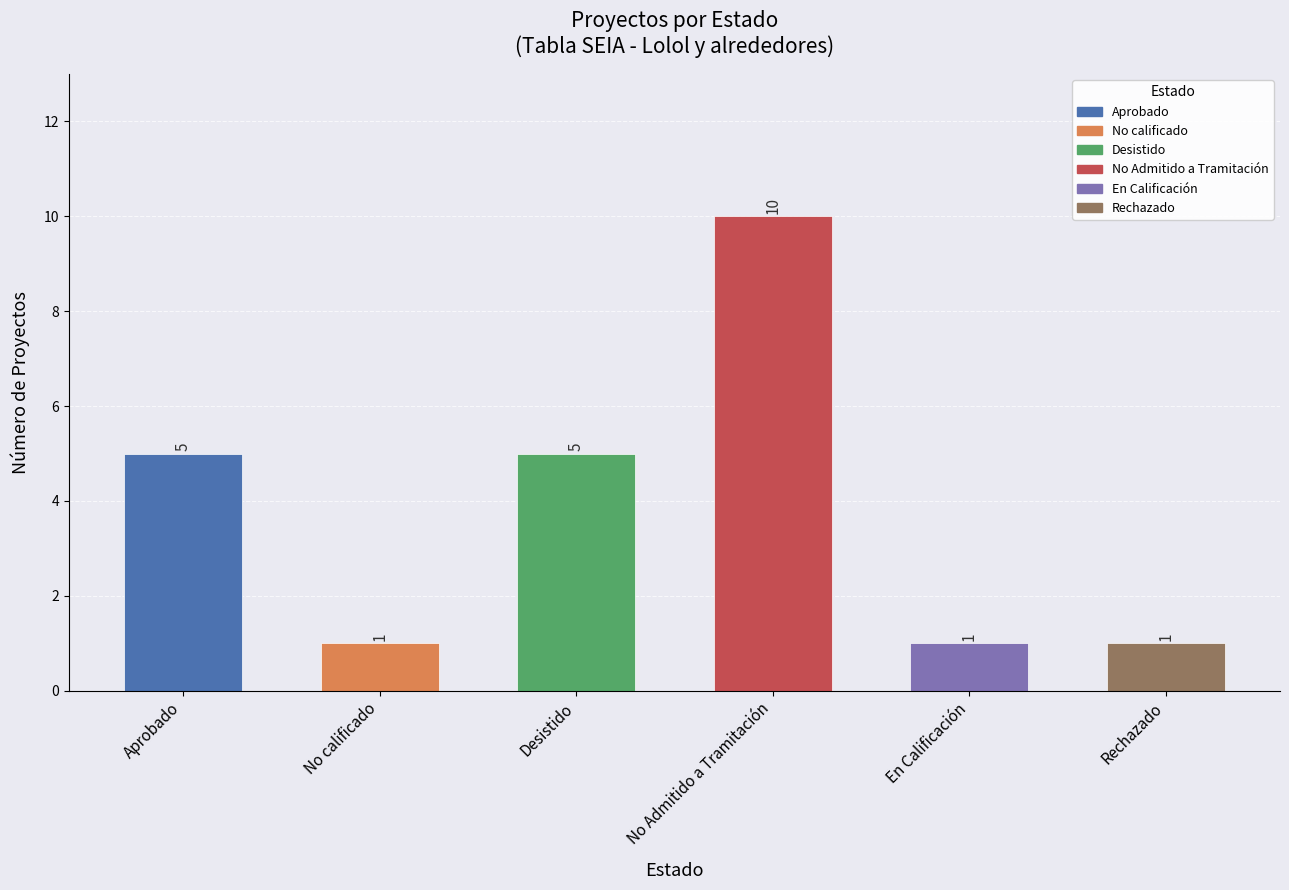

What is the difference between the maximum and minimum values?

9